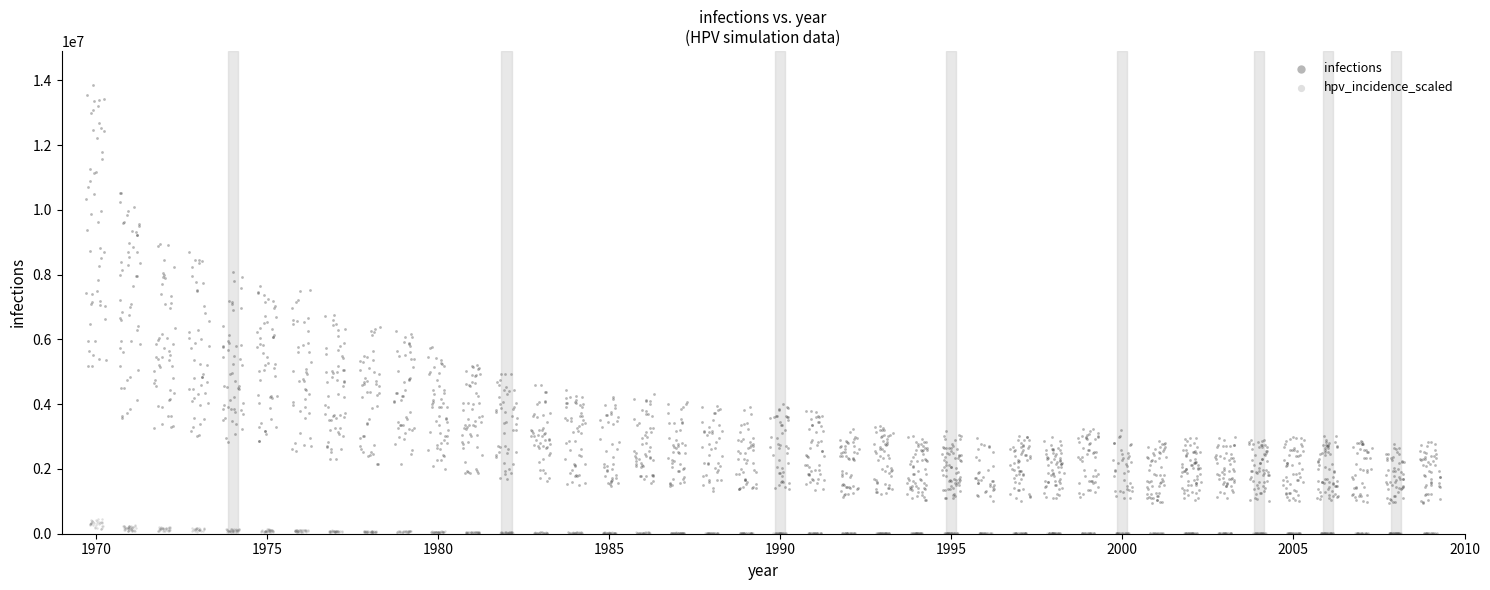

Which series reaches the minimum Y coordinate?

hpv_incidence_scaled